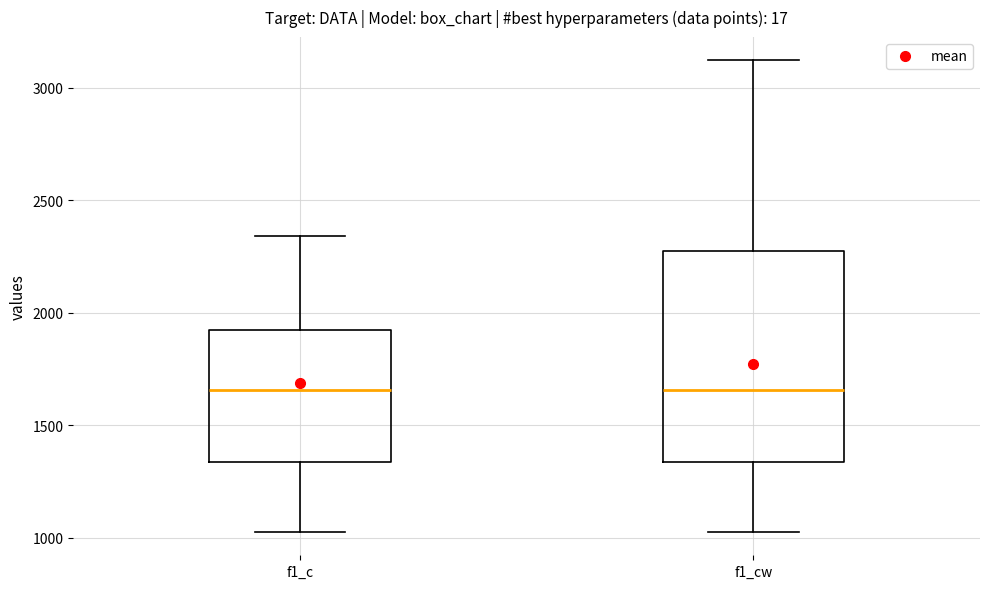

Reading left to right, read every box against the y-axis: the position of its median line, the range the box covers, and the ends of its whiskers. The values are not printed on the chart, so give them approximately, as read against the axis.

f1_c: median 1650, box 1350 to 1900, whiskers 1050 to 2350
f1_cw: median 1650, box 1350 to 2250, whiskers 1050 to 3100